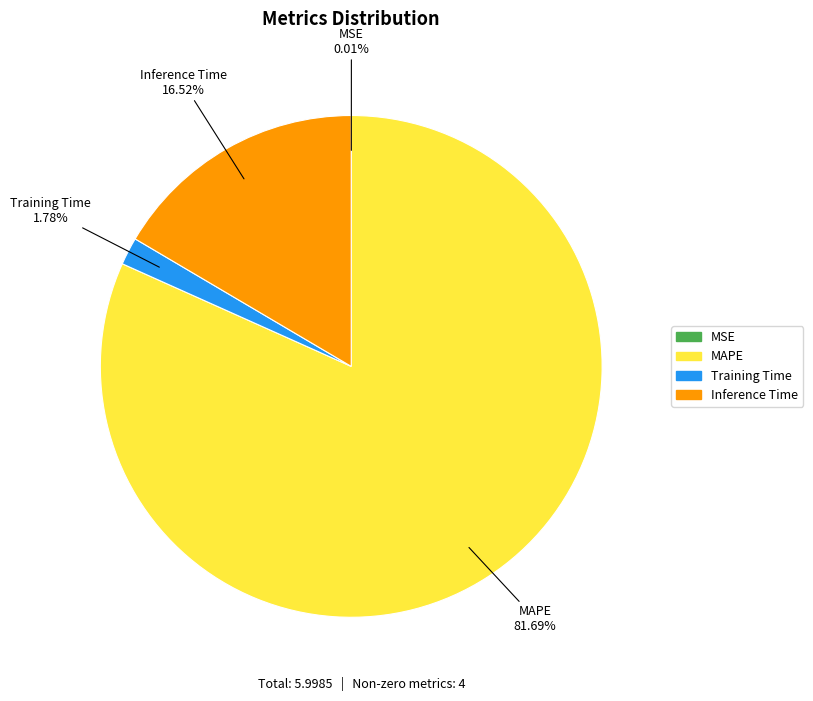

To the nearest percent, what percentage of the pie is Training Time?

2%